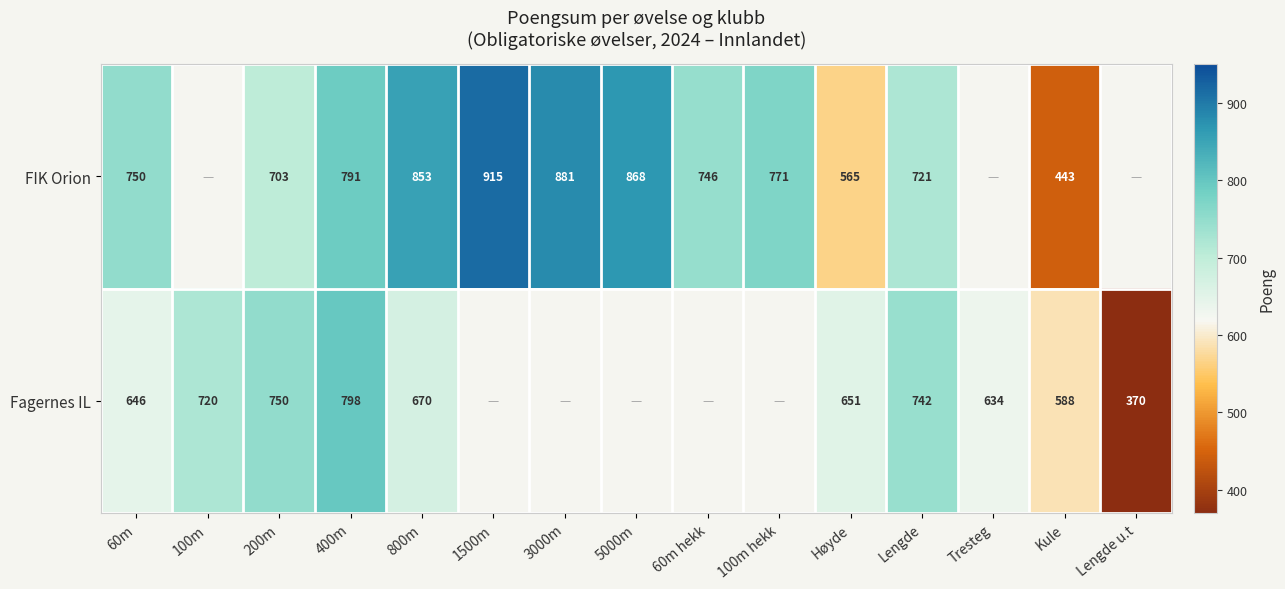

Is it true that FIK Orion equals 1237.8 at 400m?

False